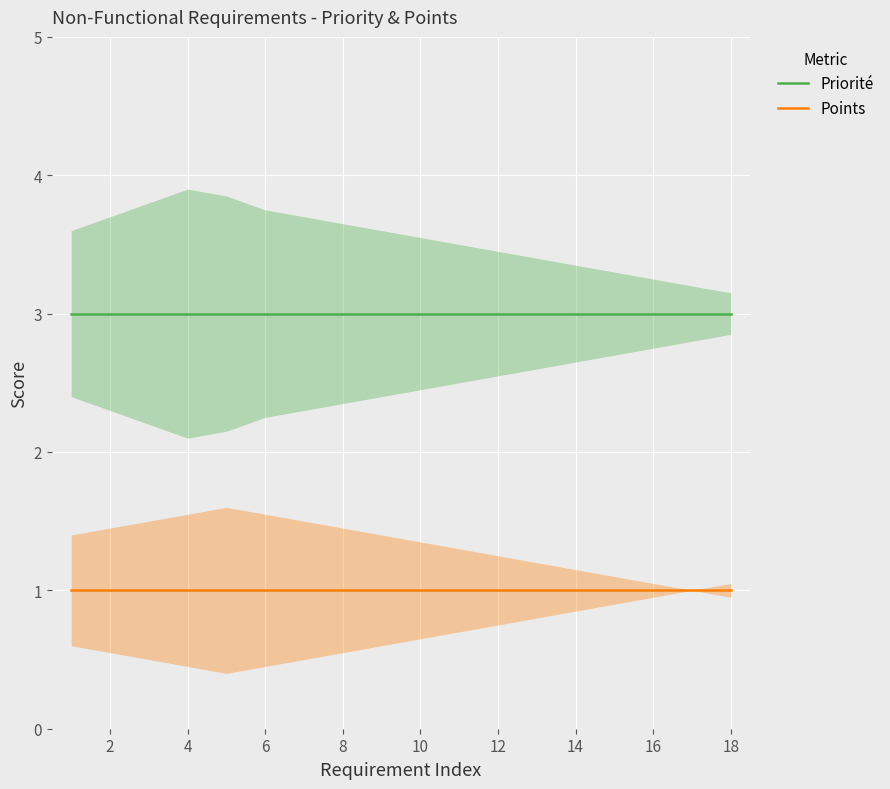

What is the value of the Points point at the 10th from the left?

1